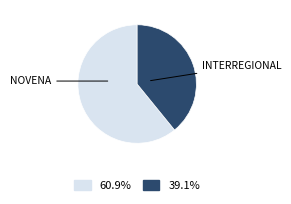

Does any single category account for the majority?

Yes